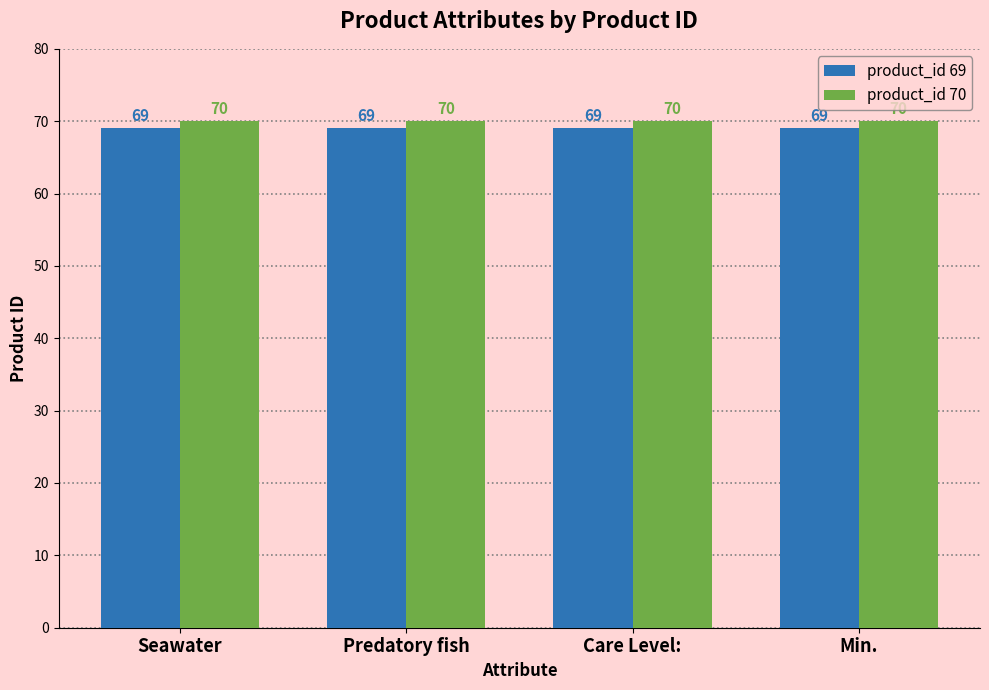

List the series in order of their peak value, lowest first.

product_id 69, product_id 70